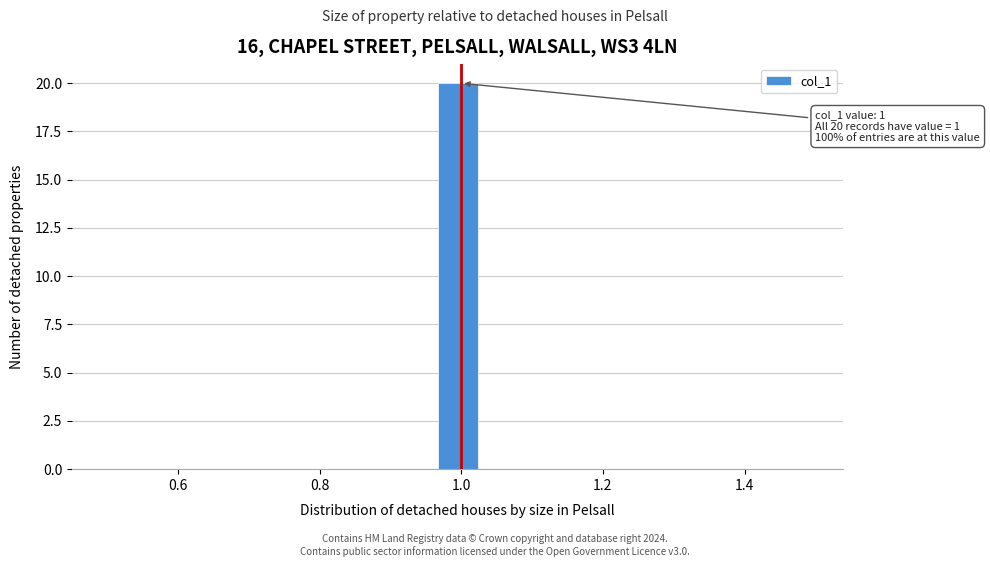

Around what value on the x-axis is the tallest bar? Give the approximate position of its centre, as read against the axis.

1.00